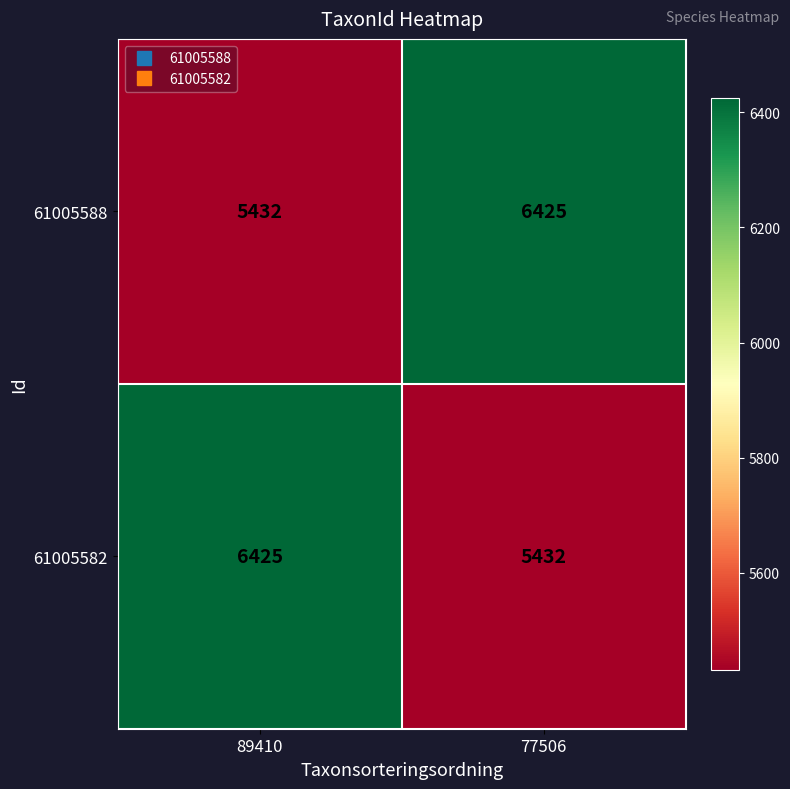

What is the spread (max minus min) of values at 89410?

993